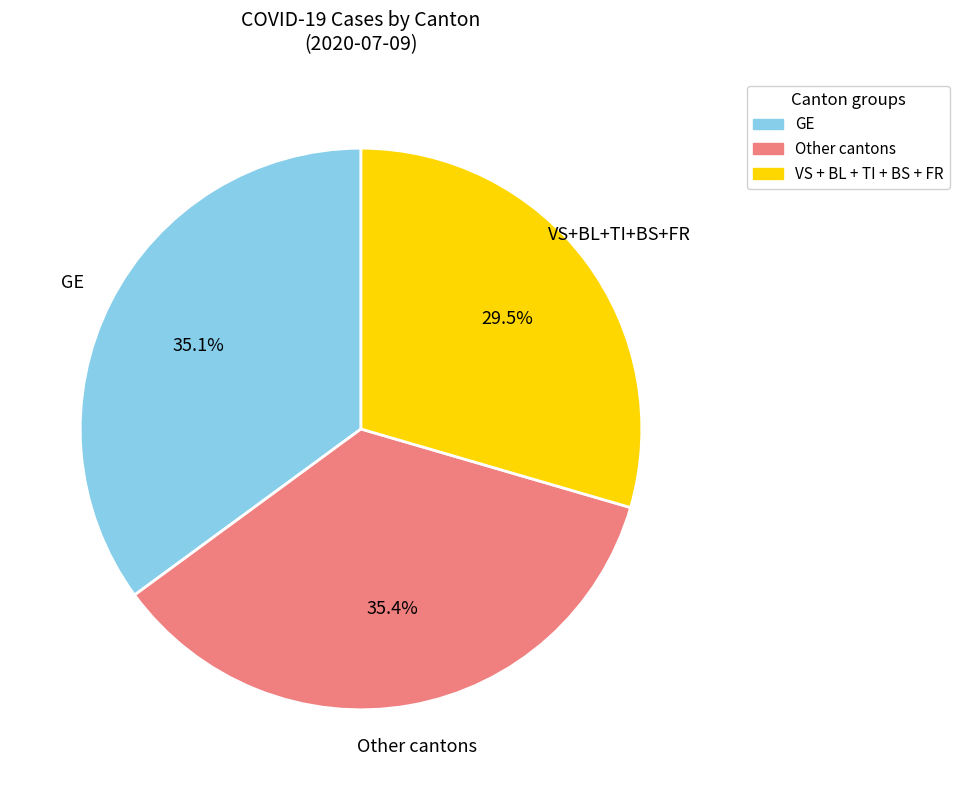

Combined, do GE and Other cantons account for over 50%?

Yes